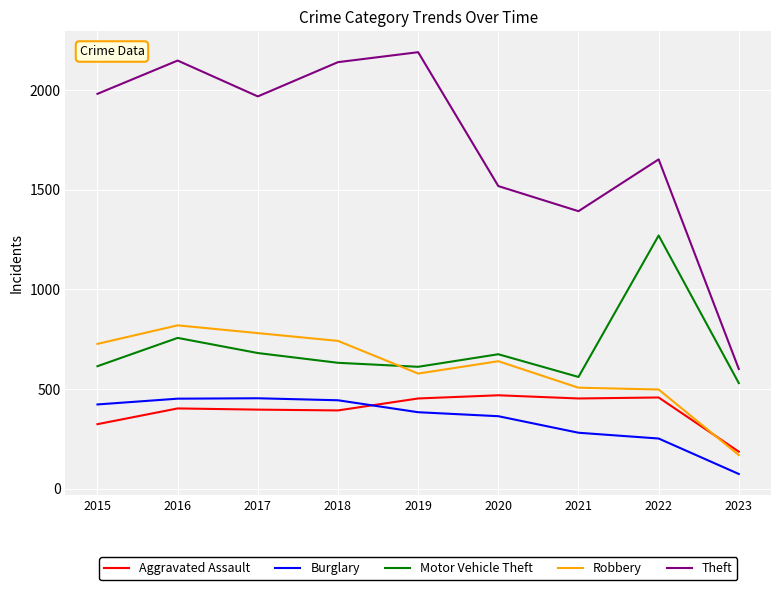

What is the smallest value displayed?

73